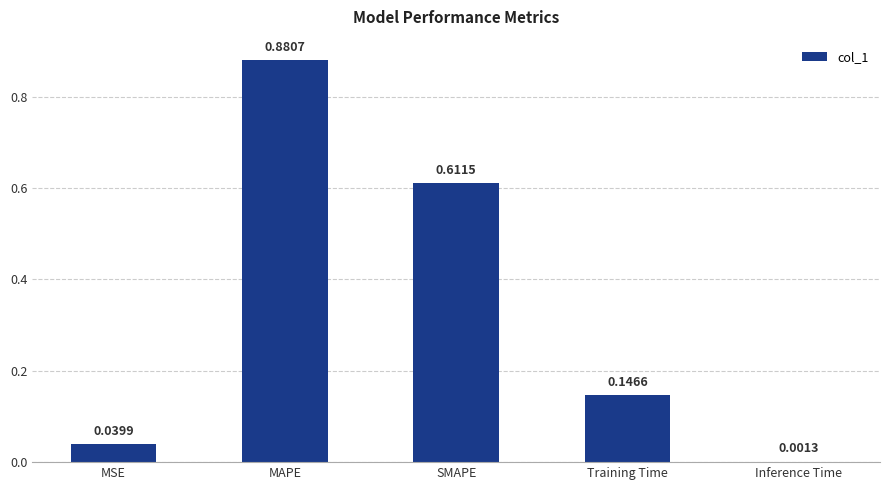

At which category does the chart reach its peak across all series?

MAPE